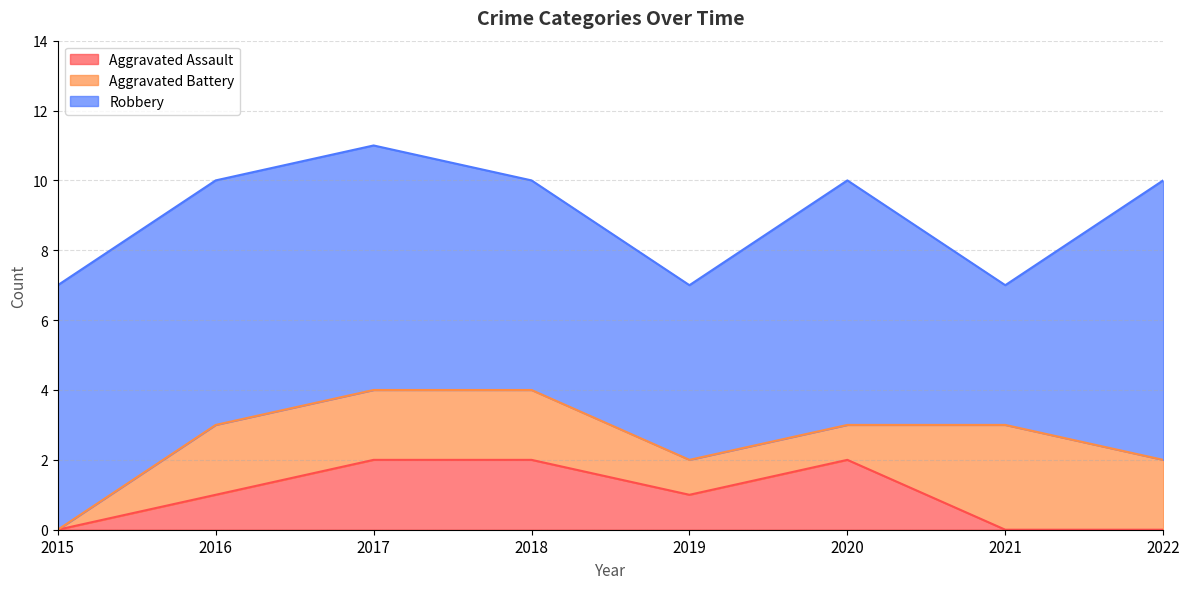

What is the difference between the maximum and minimum values in the Aggravated Assault series?

2